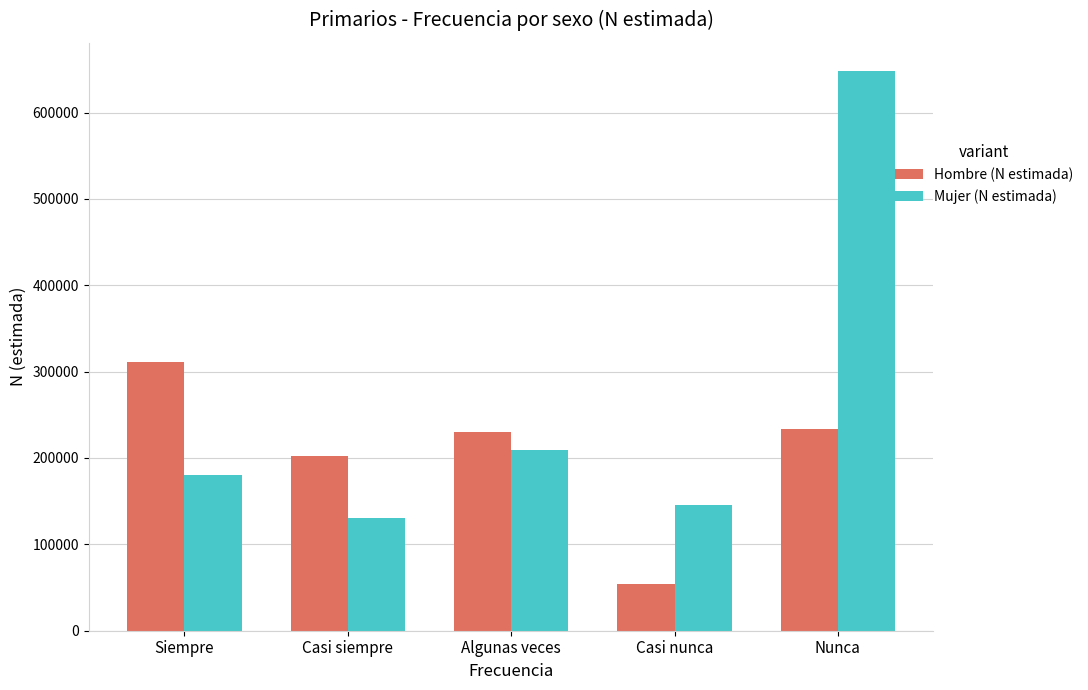

Where is Mujer (N estimada) nearest to the value 389522?

Algunas veces